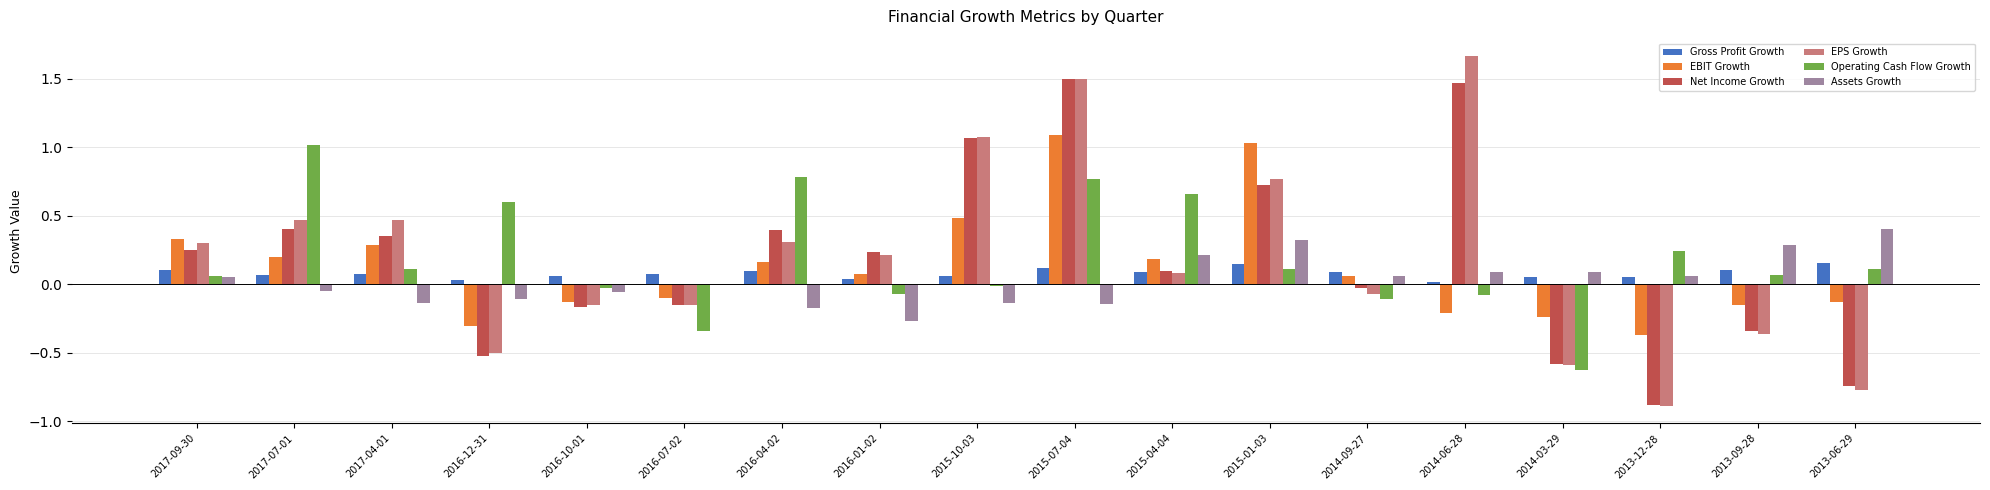

How many categories are shown in the chart?

18